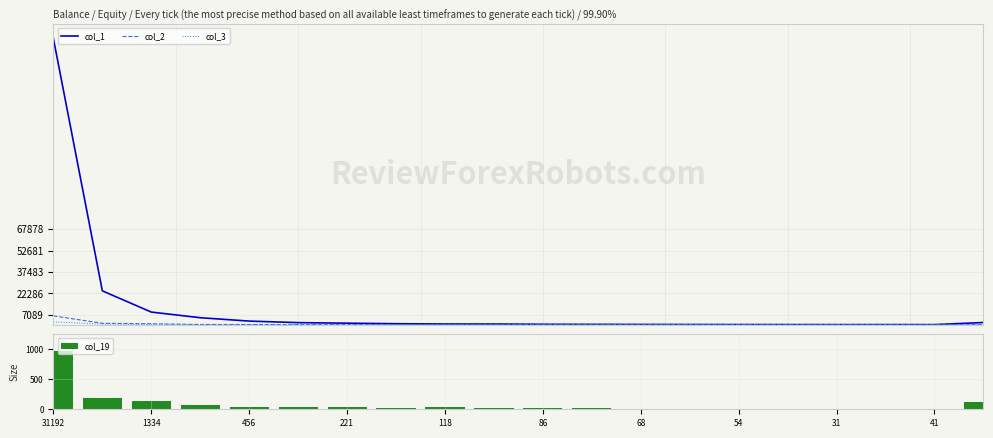

The value of col_19 at 1334 is 62. True or false?

False